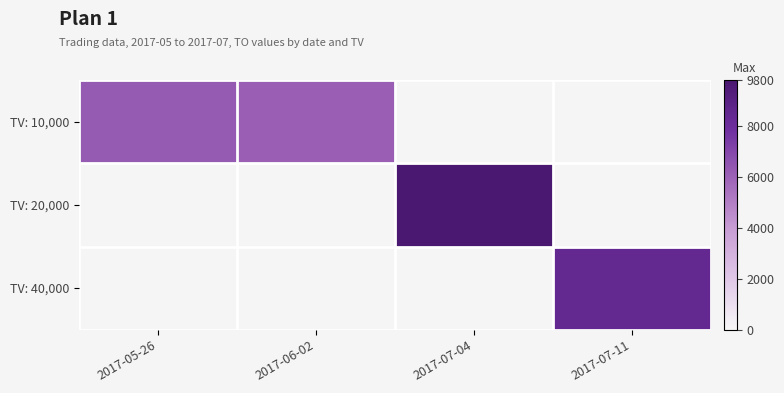

Read the TV: 20,000 value at 2017-07-04.

9800.0